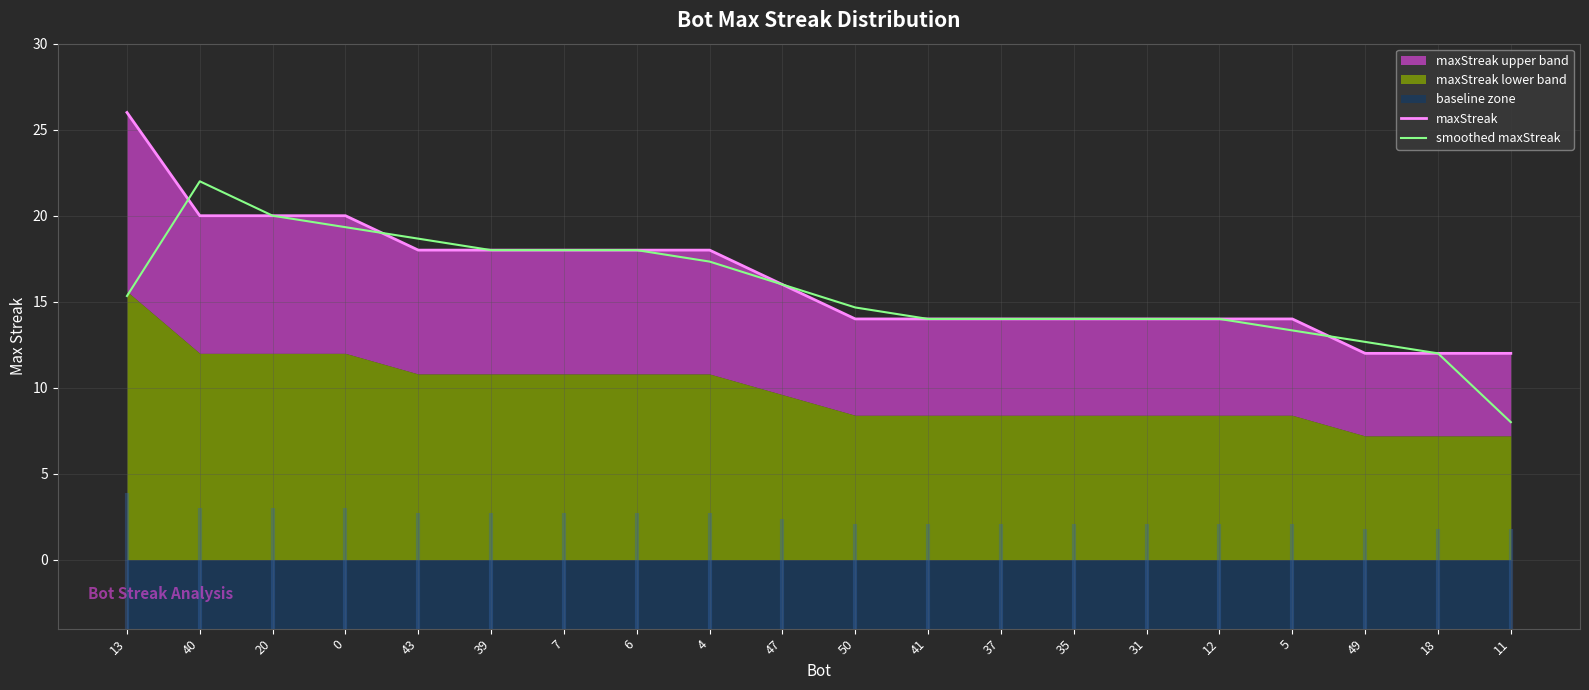

What is the difference between the maximum and minimum values in the smoothed maxStreak series?

14.0